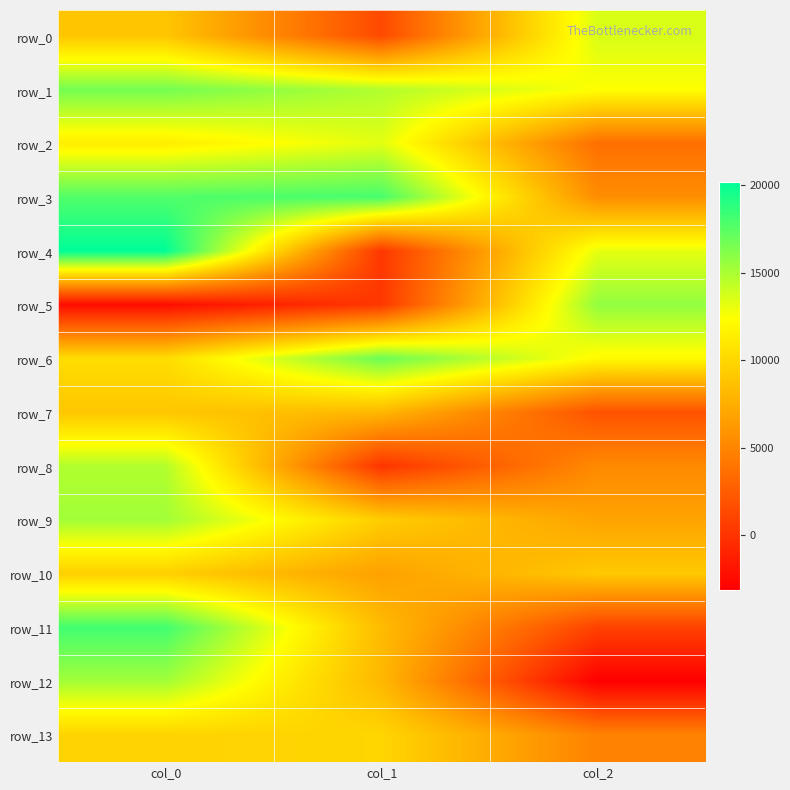

List the series in order of their peak value, highest first.

row_4, row_11, row_3, row_6, row_1, row_5, row_9, row_12, row_8, row_0, row_2, row_13, row_10, row_7